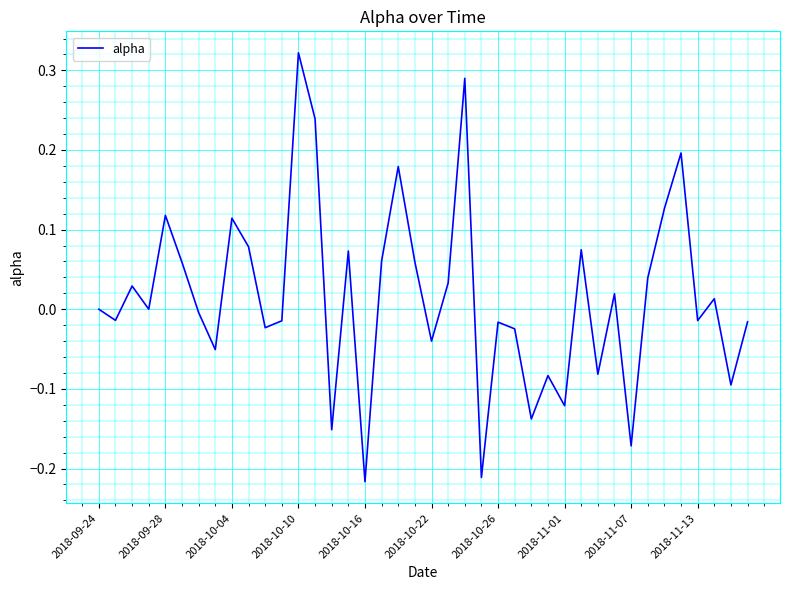

What is the difference between the maximum and minimum values?

0.5